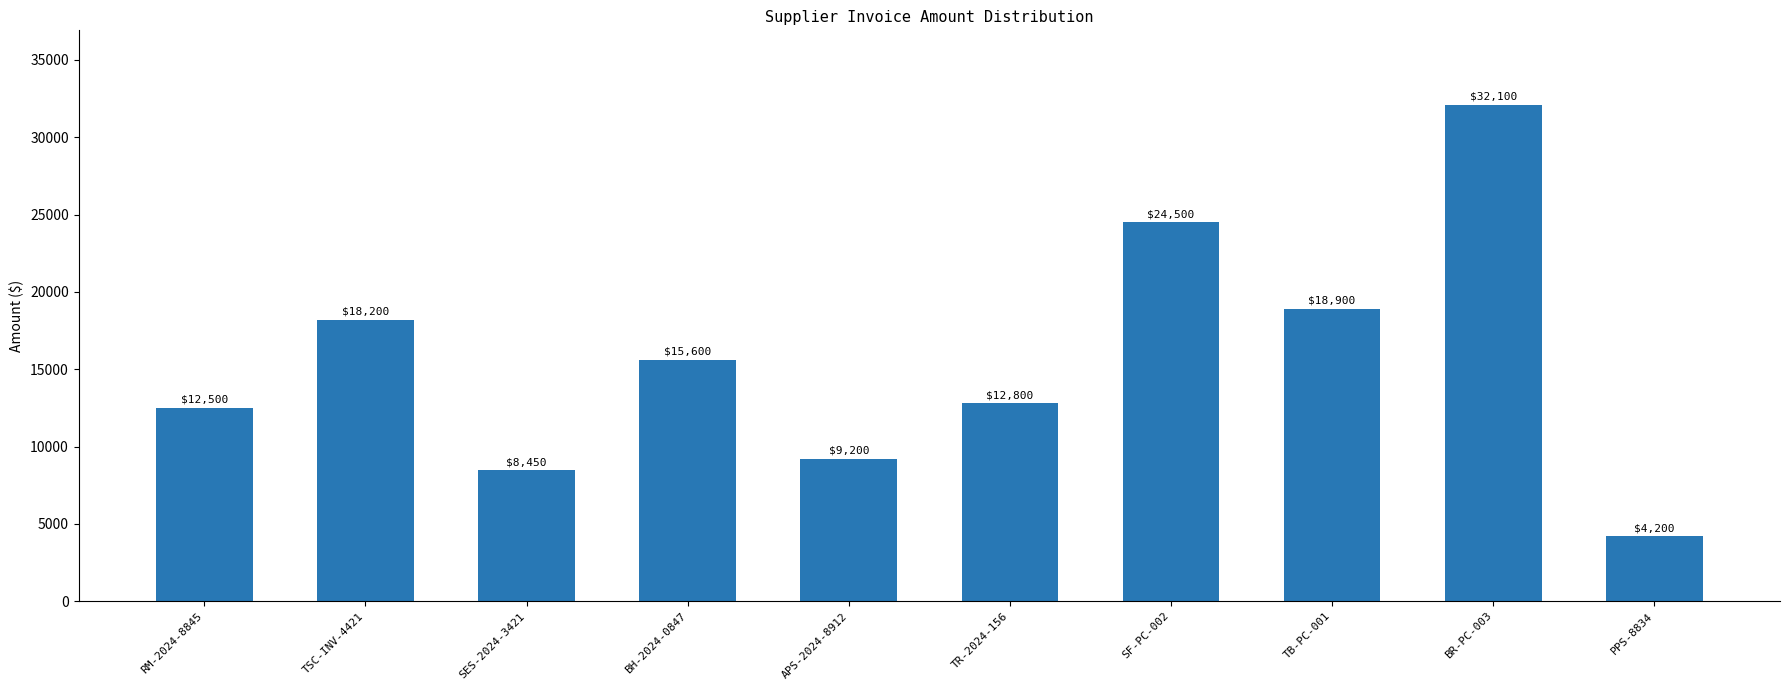

List the labels in order of value, smallest first.

PPS-8834, SES-2024-3421, APS-2024-8912, RM-2024-8845, TR-2024-156, BH-2024-0847, TSC-INV-4421, TB-PC-001, SF-PC-002, BR-PC-003